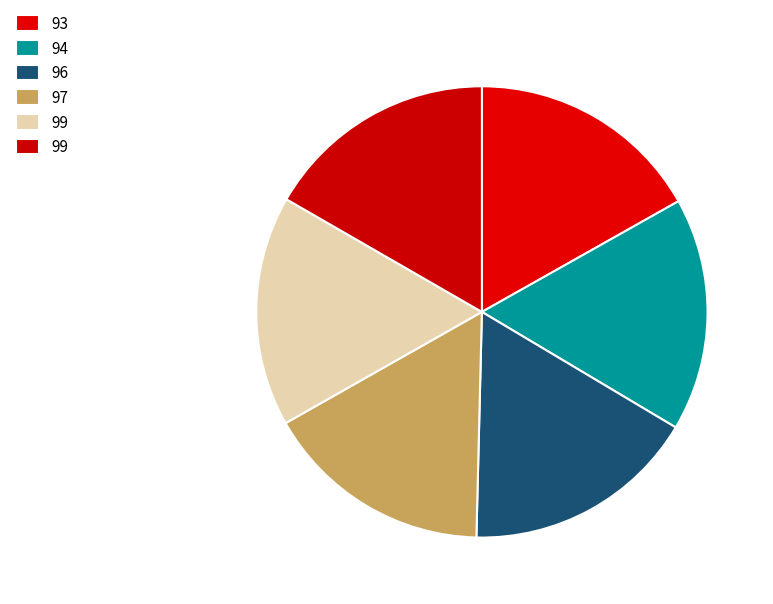

Count the number of slices in the pie.

6